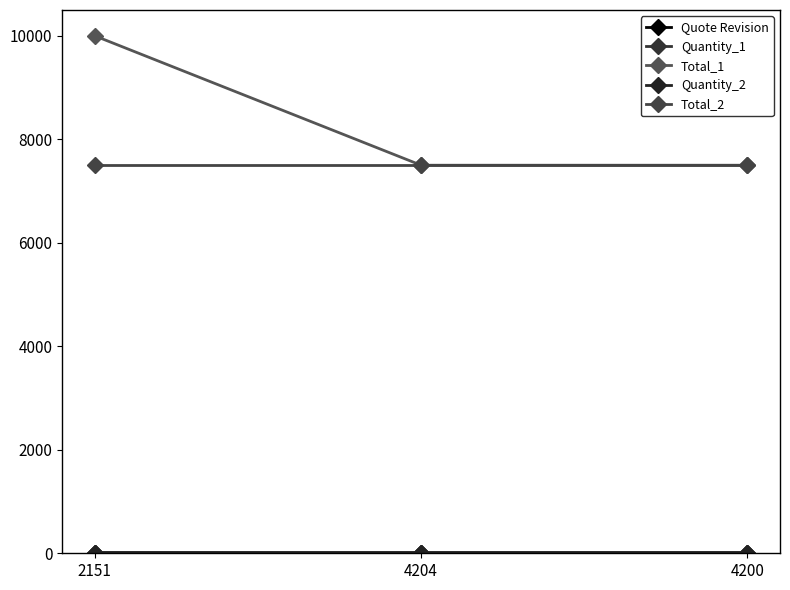

True or false: Total_2 has a value of 7500 at 2151.

True